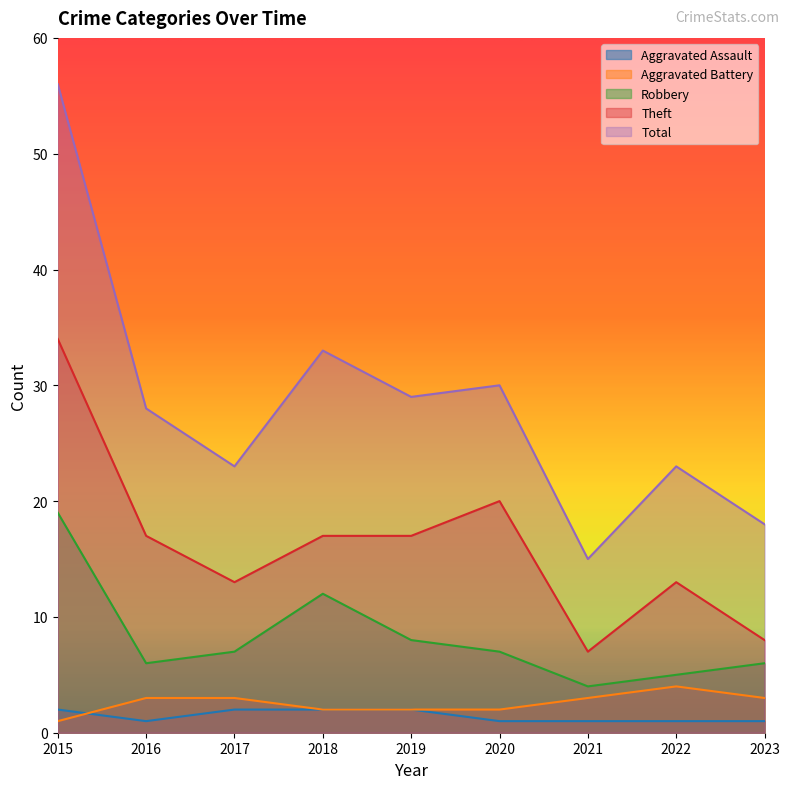

What is the difference between the Robbery values at 2022 and 2020?

2